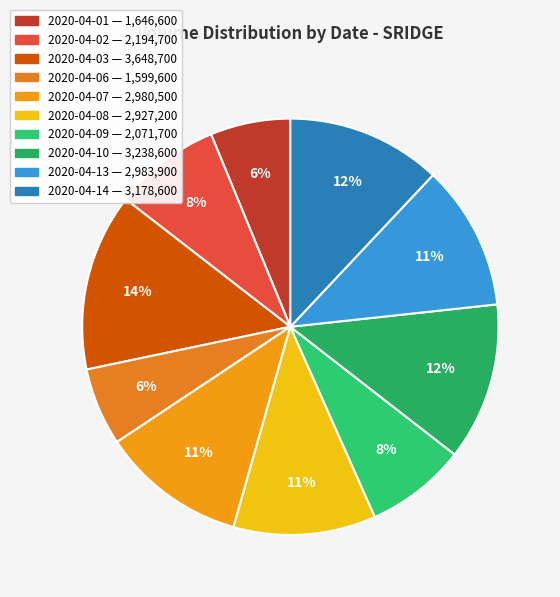

Which slice is the largest?

2020-04-03